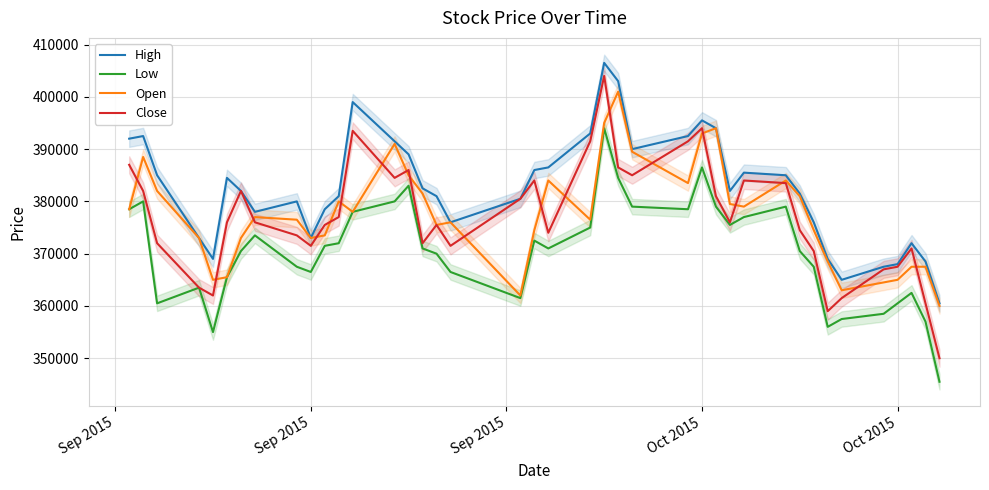

True or false: Open has a value of 623565 at 32.

False